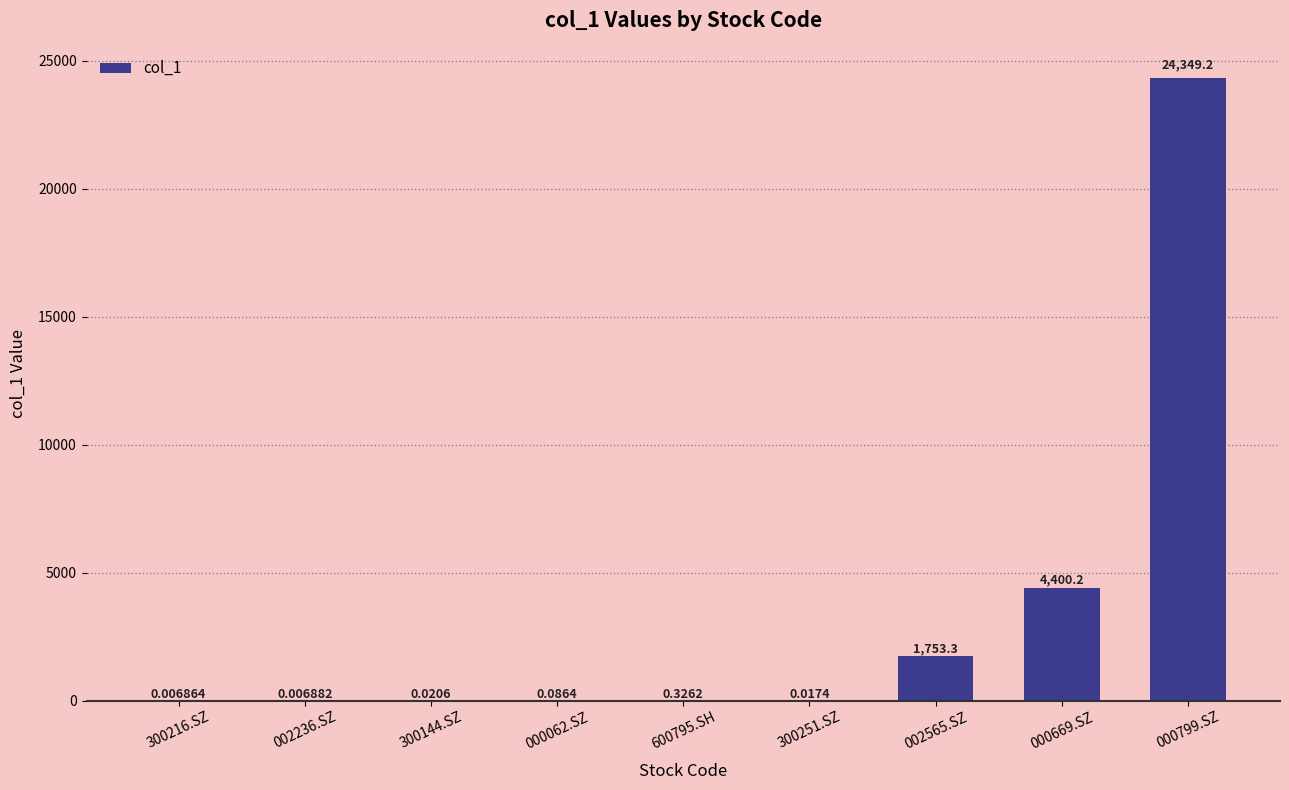

What is the change in value from 000669.SZ to 000799.SZ?

+19949.0